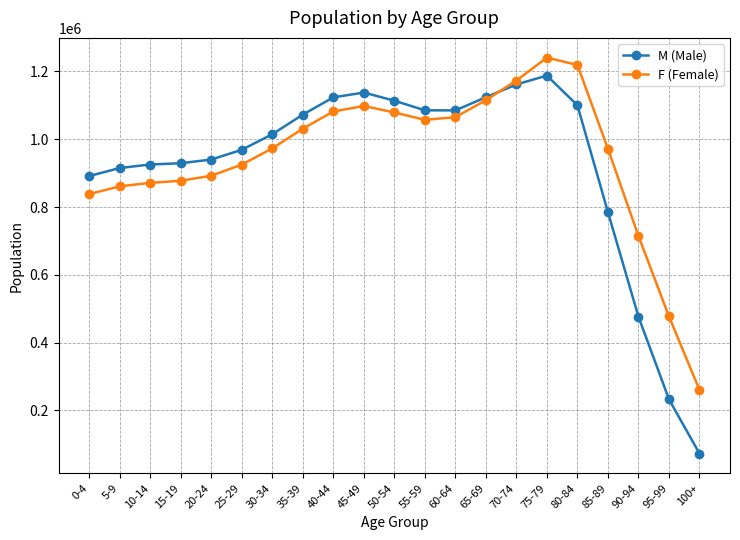

What is the highest value of the M (Male) series?

1187846